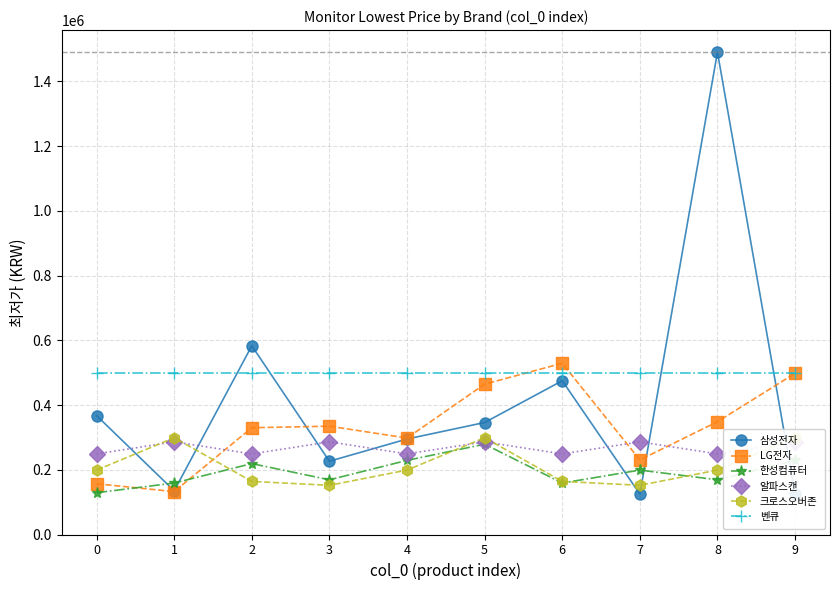

Reading left to right, list all the values displayed in this chart.

삼성전자: 367360	135000	583000	226320	295000	346000	474990	125000	1490000	123990
LG전자: 156810	132480	329880	334620	297990	464470	529000	230400	348540	498000
한성컴퓨터: 129000	159000	219000	169000	229000	279000	159000	199000	169000	229000
알파스캔: 249000	286230	249000	286230	249000	286230	249000	286230	249000	286230
크로스오버존: 199000	299000	164000	152000	199000	299000	164000	152000	199000	299000
벤큐: 499000	499000	499000	499000	499000	499000	499000	499000	499000	499000